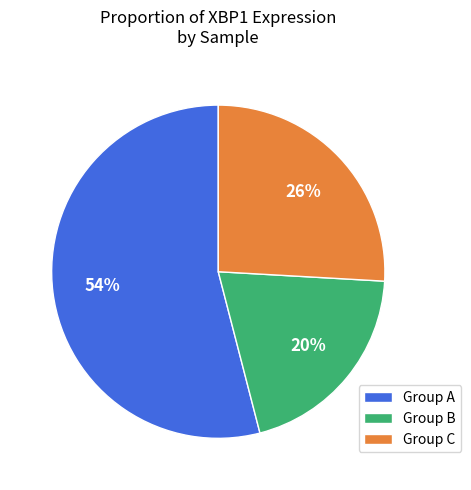

Does any single category account for the majority?

Yes